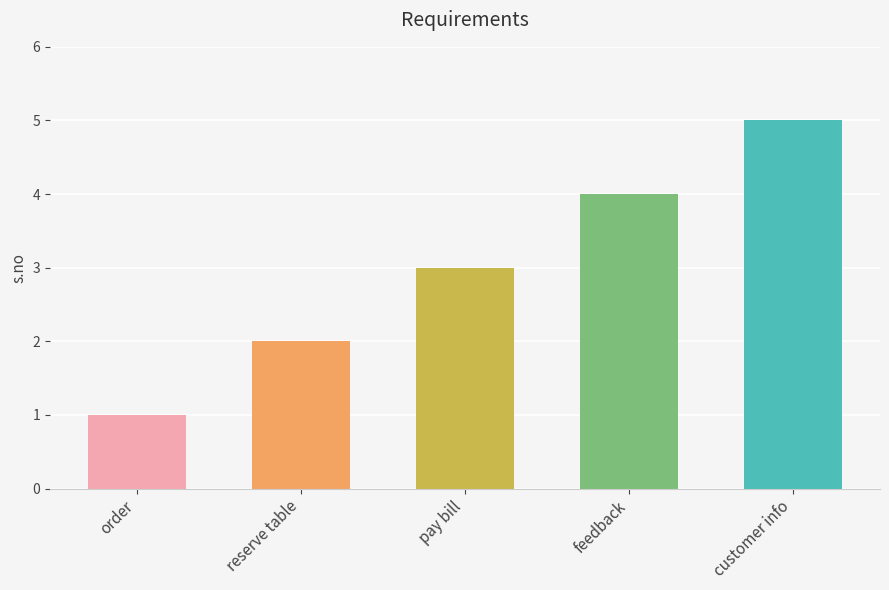

How many data points does each series have?

5